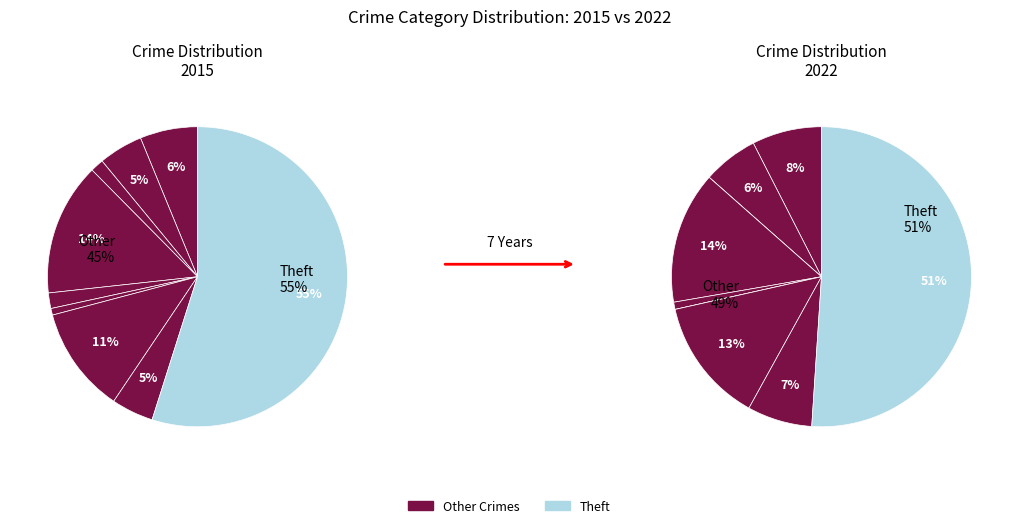

Is Homicide the majority of the pie?

No